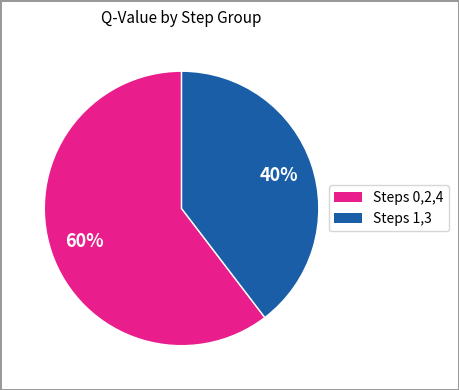

Does any single category account for the majority?

Yes